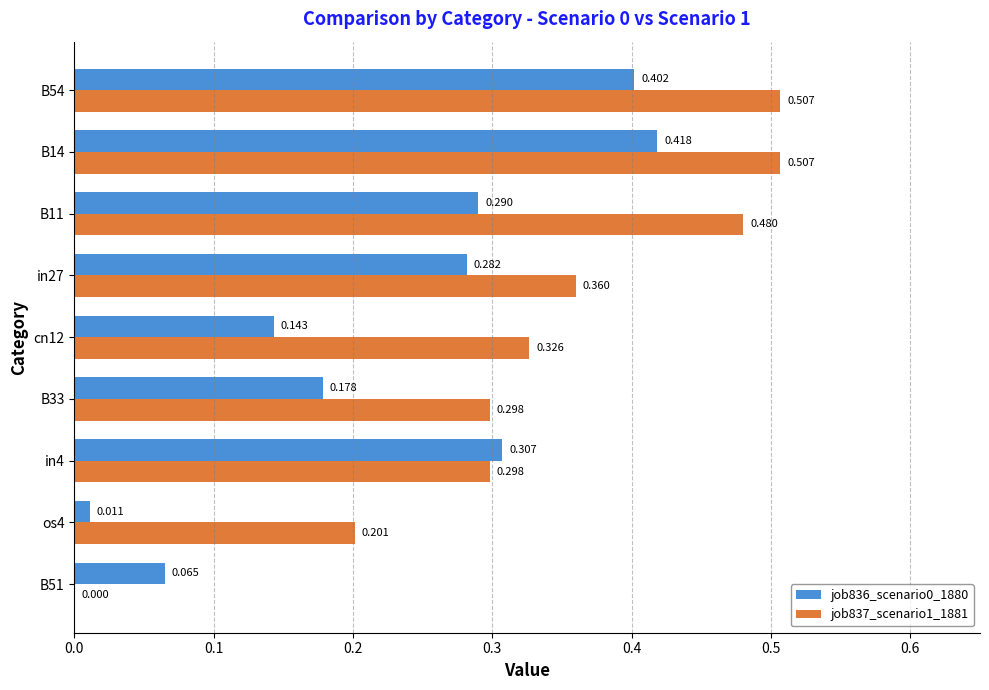

What is the difference between the maximum and minimum values in the job836_scenario0_1880 series?

0.4